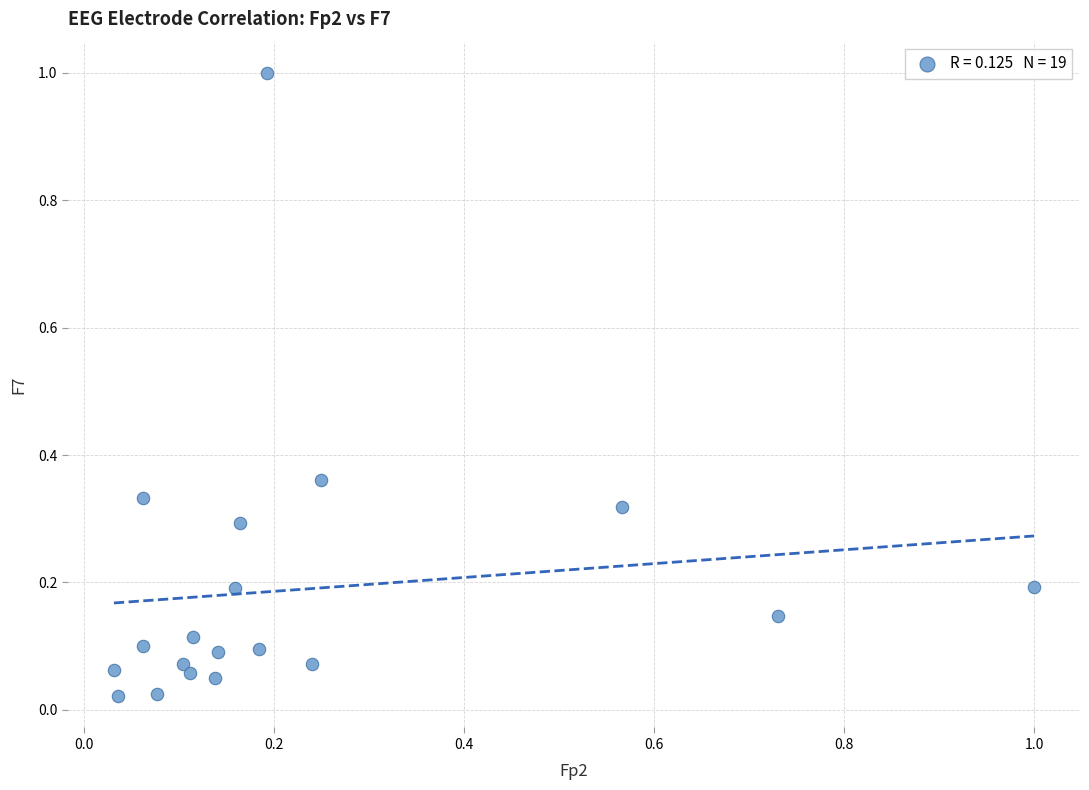

What is the range of X values (max minus min)?

1.0